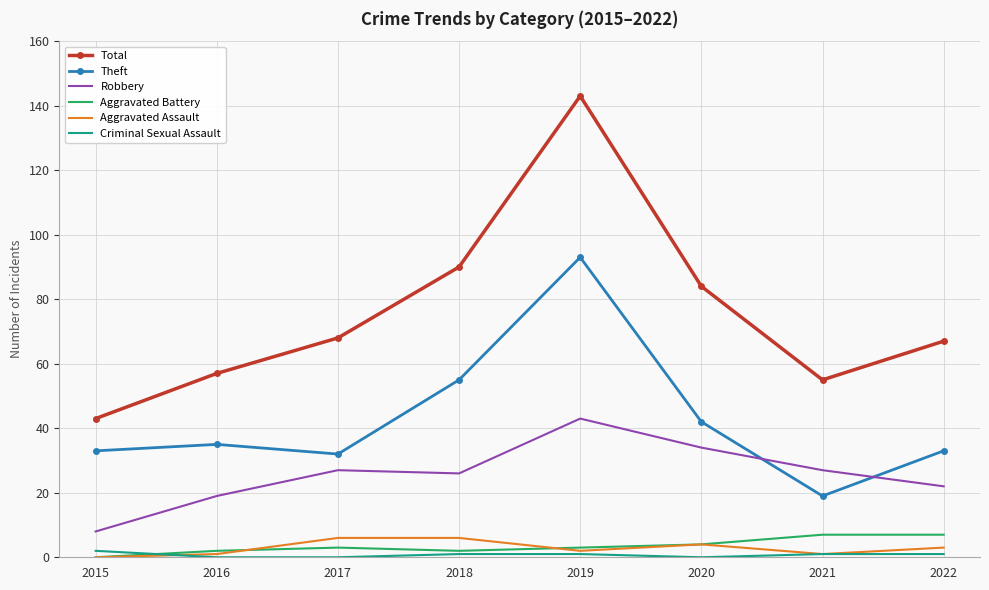

At which category is the sum across all series the highest?

2019